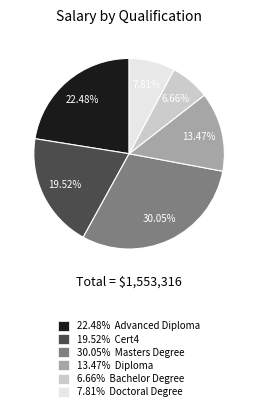

What is the ratio of the value at 30.05% Masters Degree to the value at 13.47% Diploma?

2.2